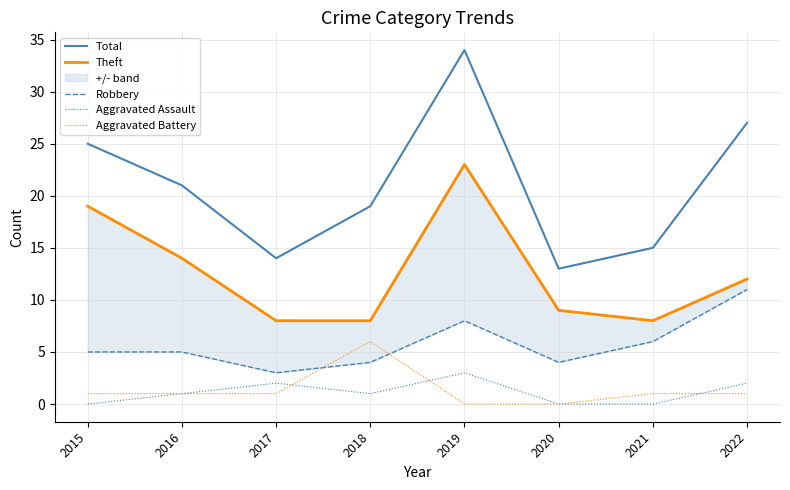

What is the difference between the Theft values at 2020 and 2021?

1